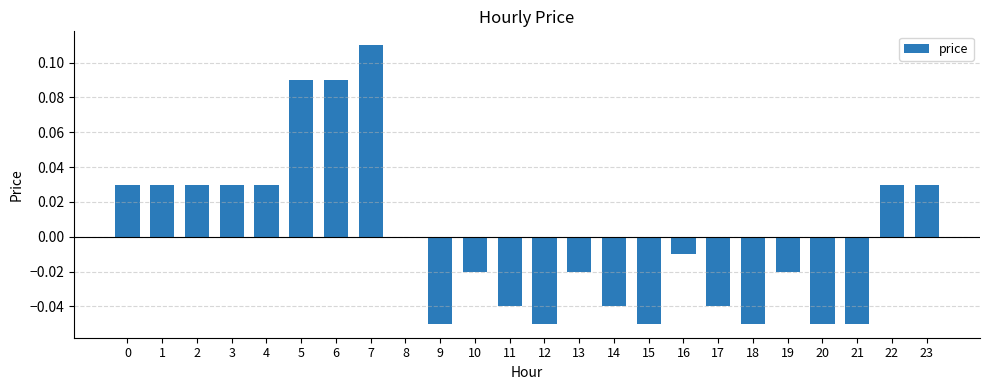

The chart shows a value of -0.1 at 14. True or false?

False